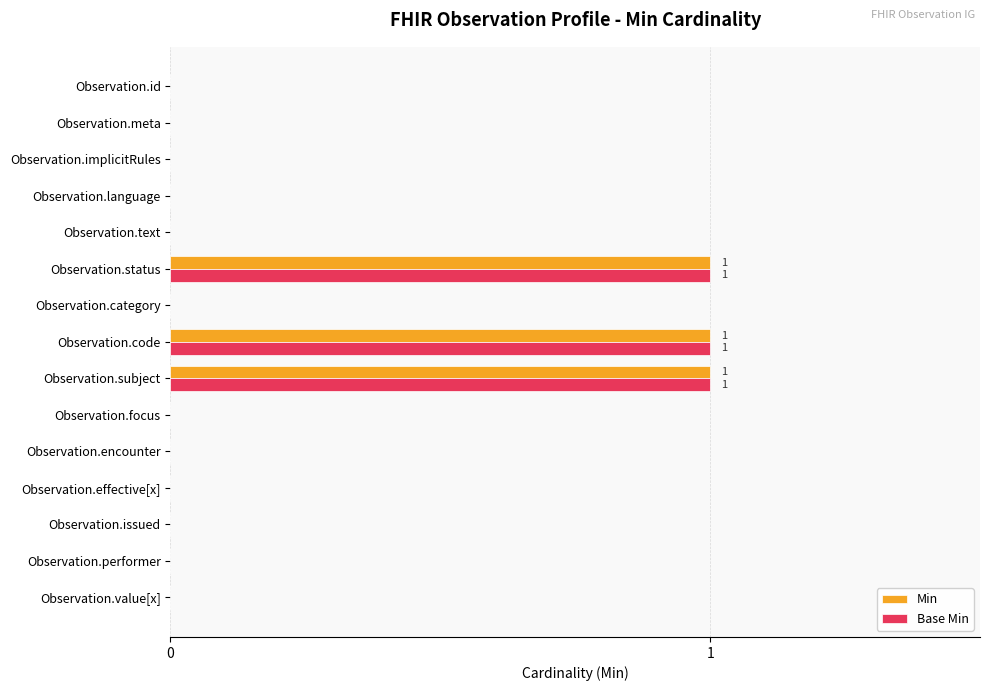

What is the sum of all Min values?

3